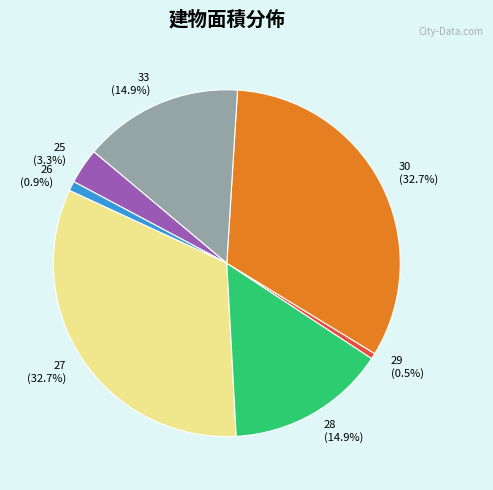

Does 33 represent more than half of the total?

No